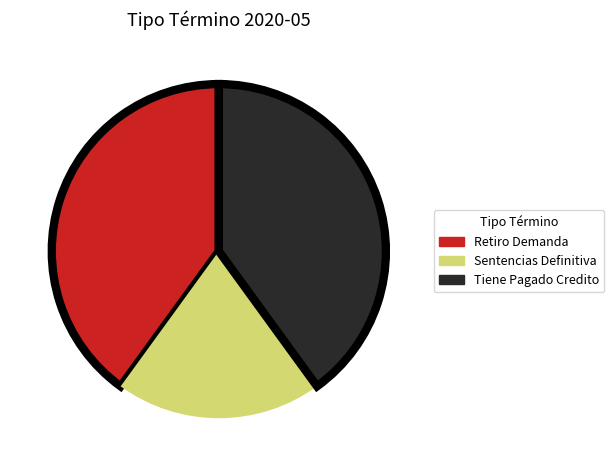

Count the number of slices in the pie.

3